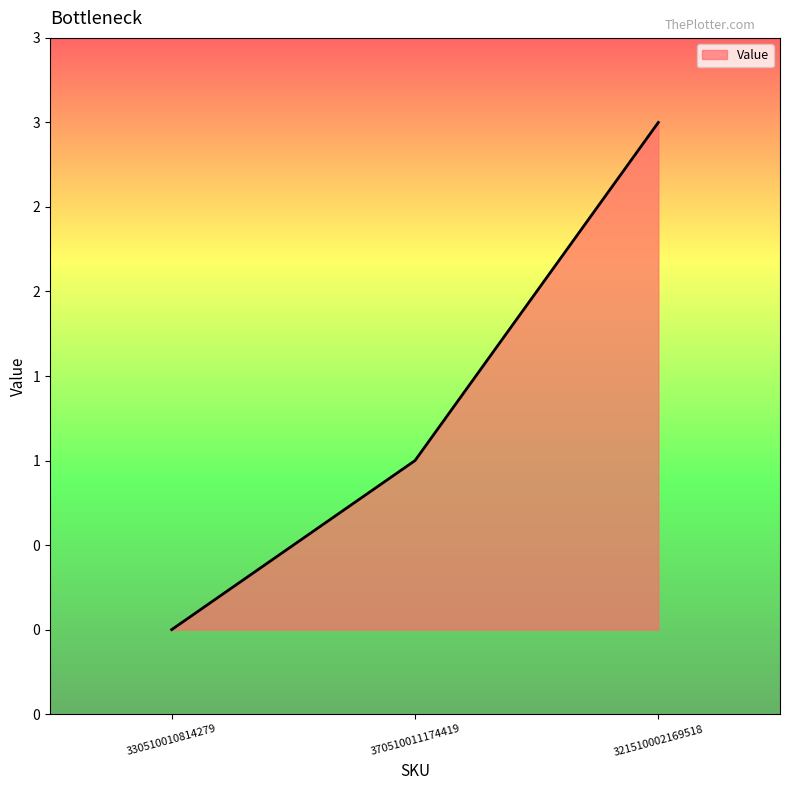

The value at 370510011174419 is 0. True or false?

False